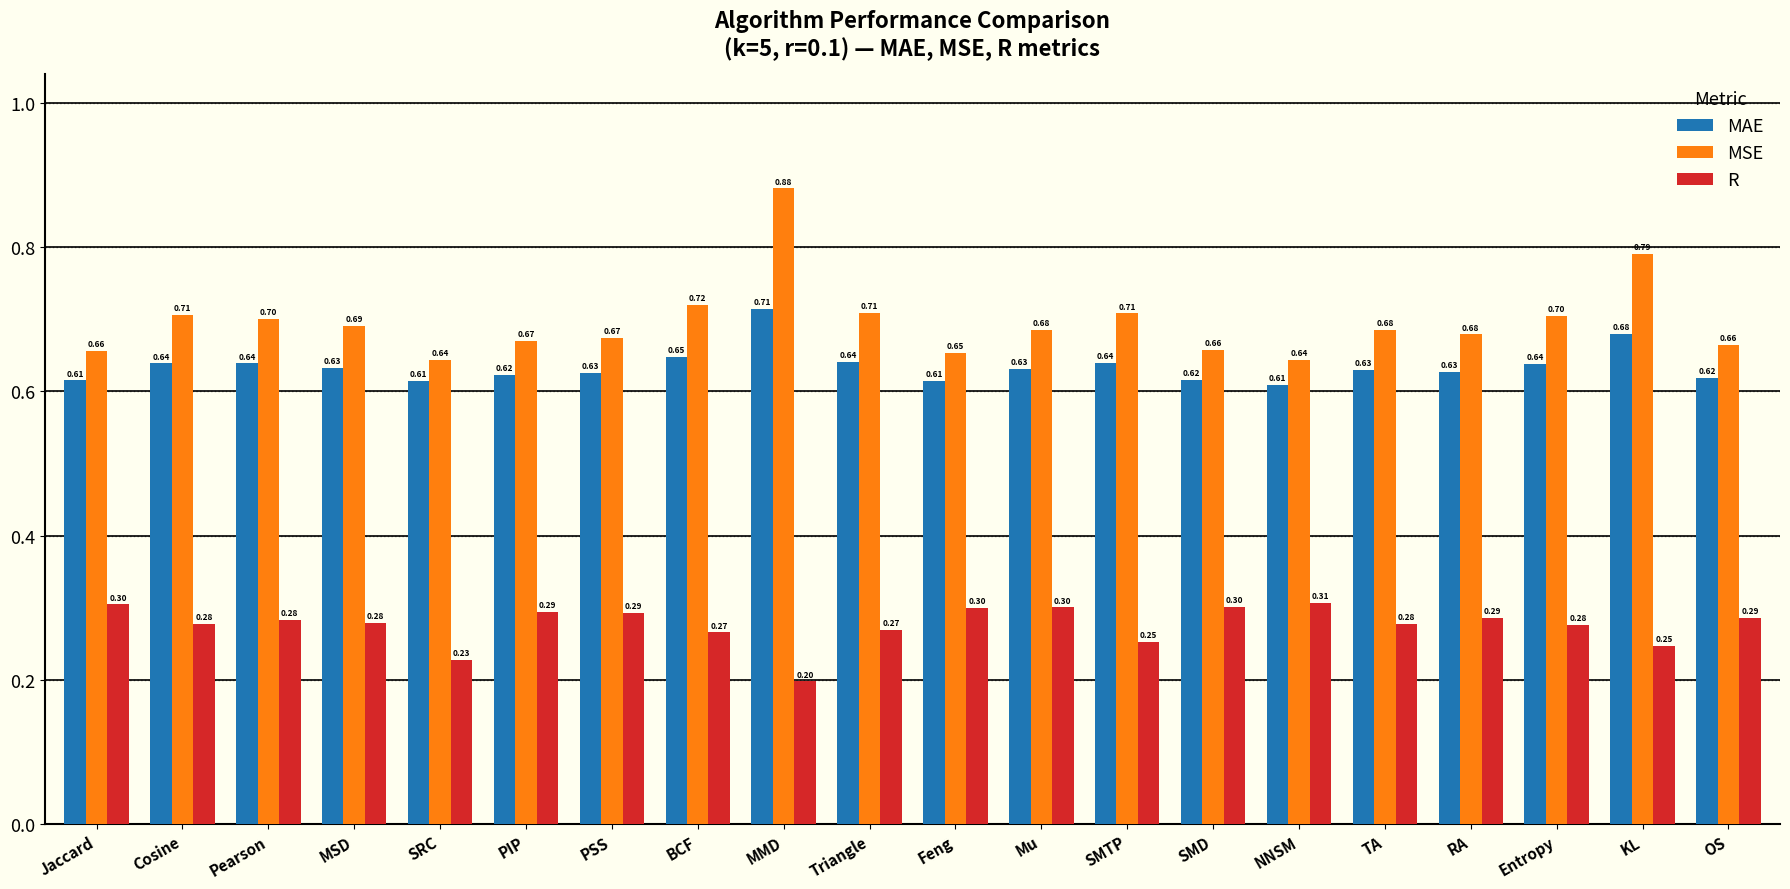

Which series has the widest spread of values?

MSE